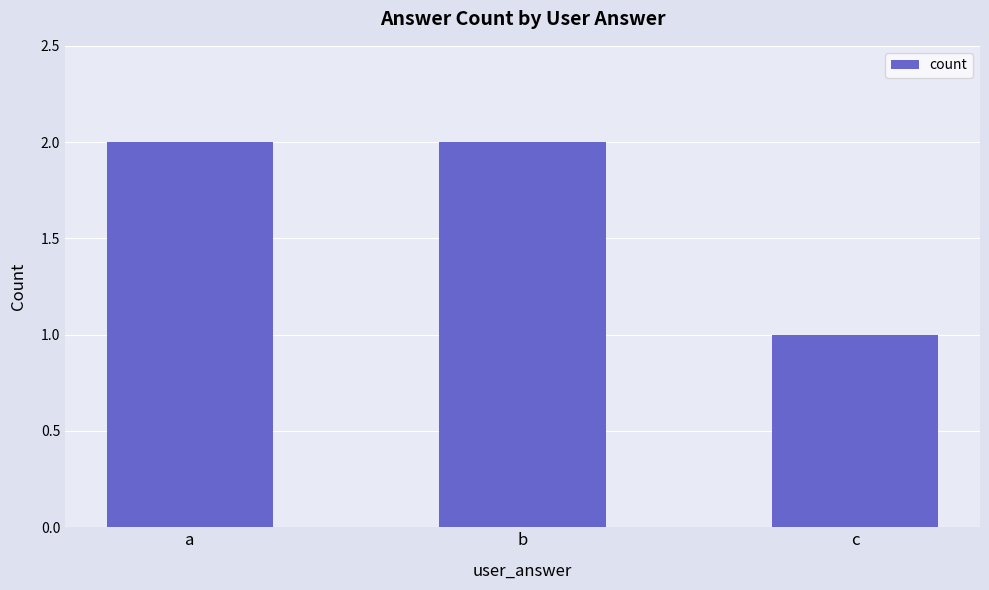

Between c and b, which is larger?

b